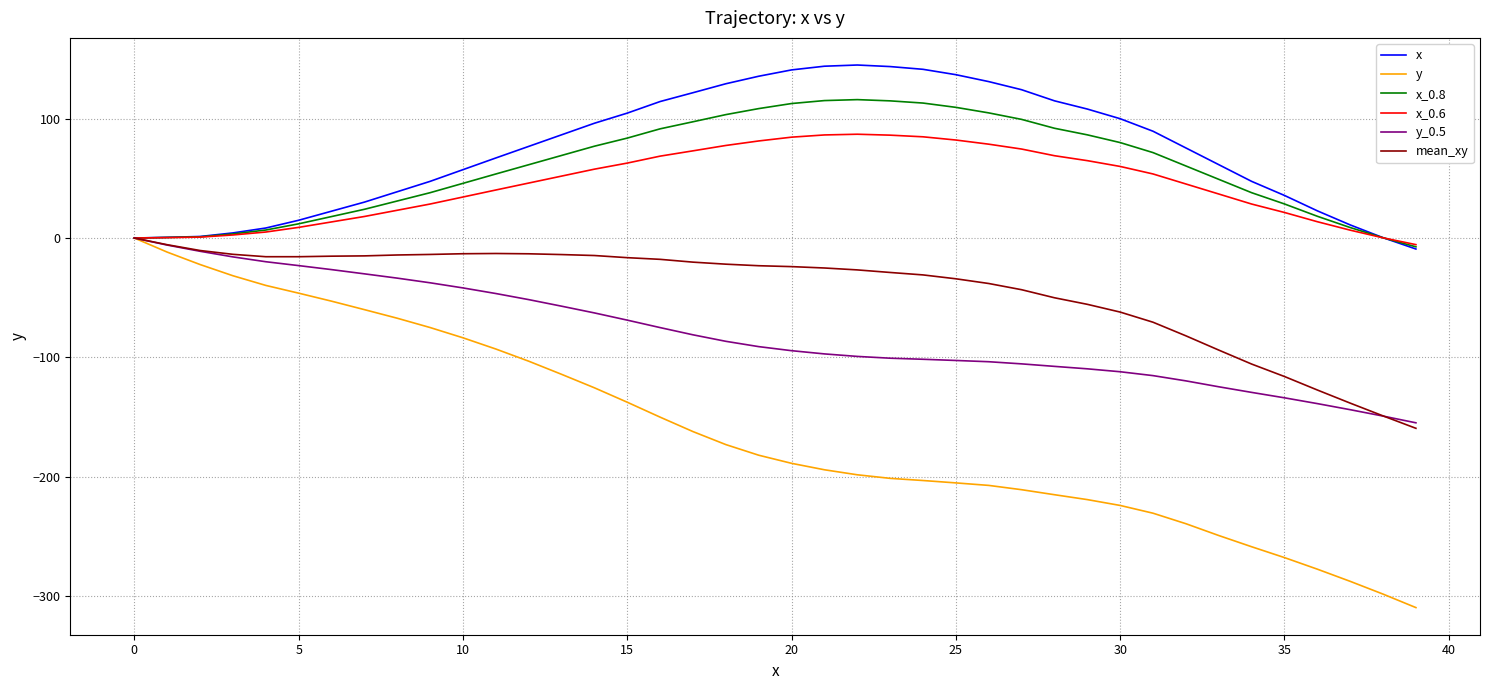

What is the lowest value of the y series?

-309.7